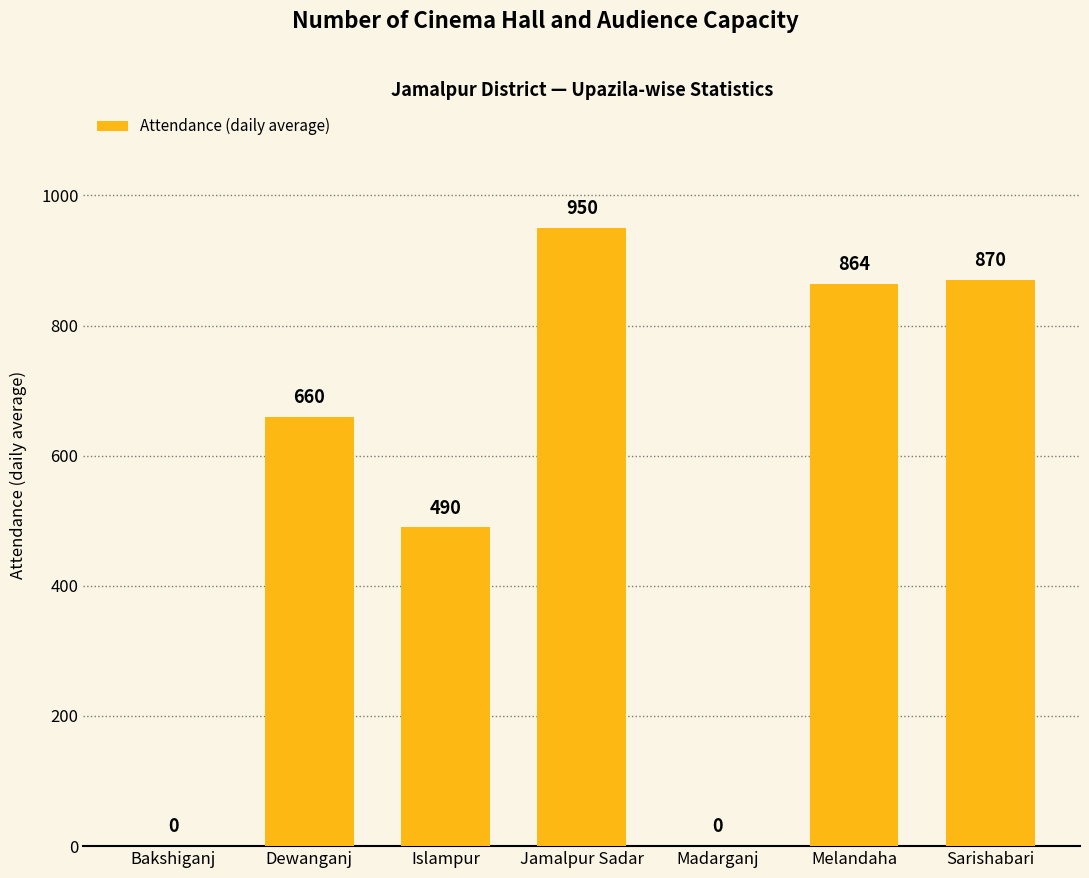

The value at Islampur is 831. True or false?

False